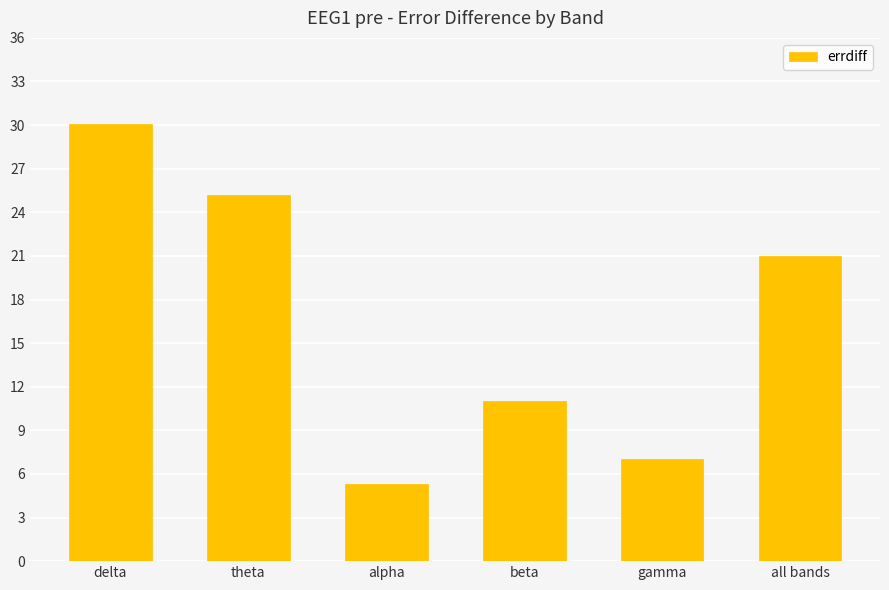

Is it true that the value at alpha is 7.3?

False